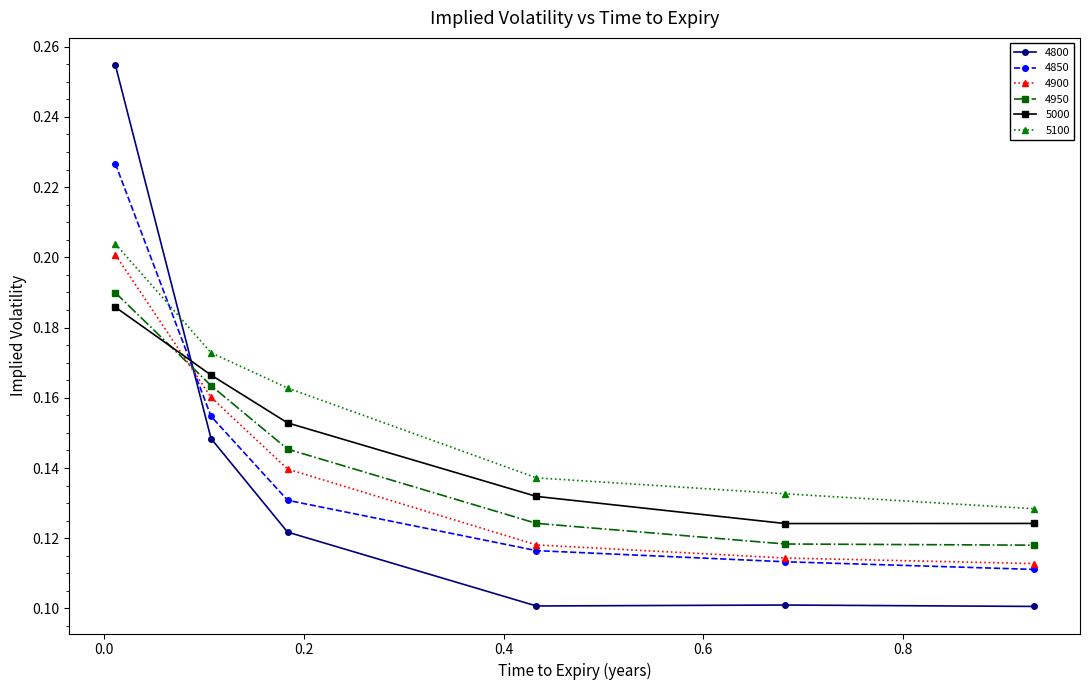

True or false: 4800 has more than 2 interior local peaks.

False